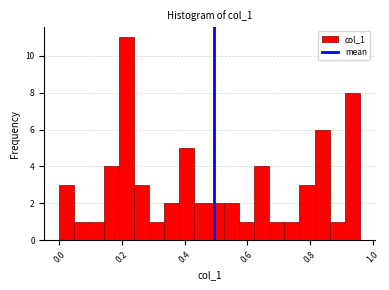

Read against the x-axis, roughly where is the centre of the tallest bar?

0.22